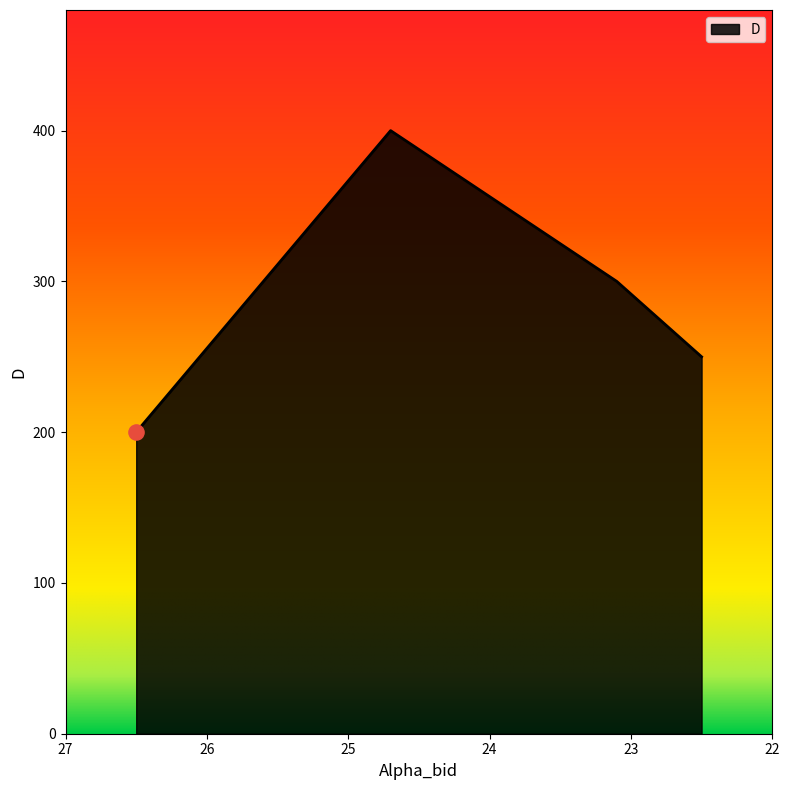

What is the ratio of the value at 24.7 to the value at 22.5?

1.6